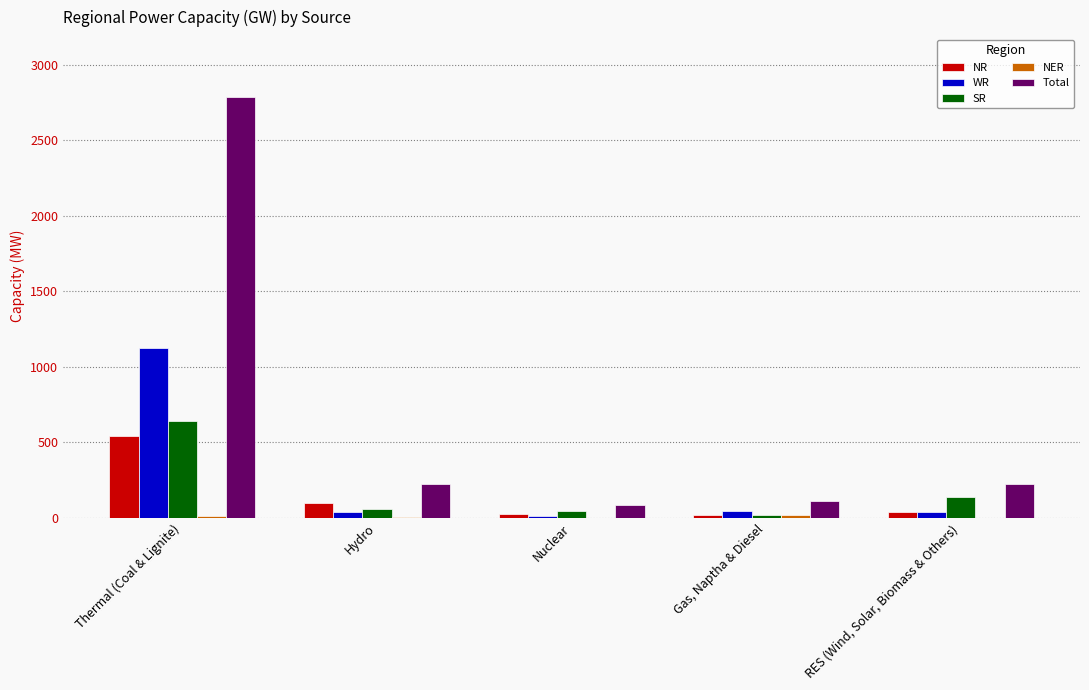

The value of Total at RES (Wind, Solar, Biomass & Others) is 340. True or false?

False